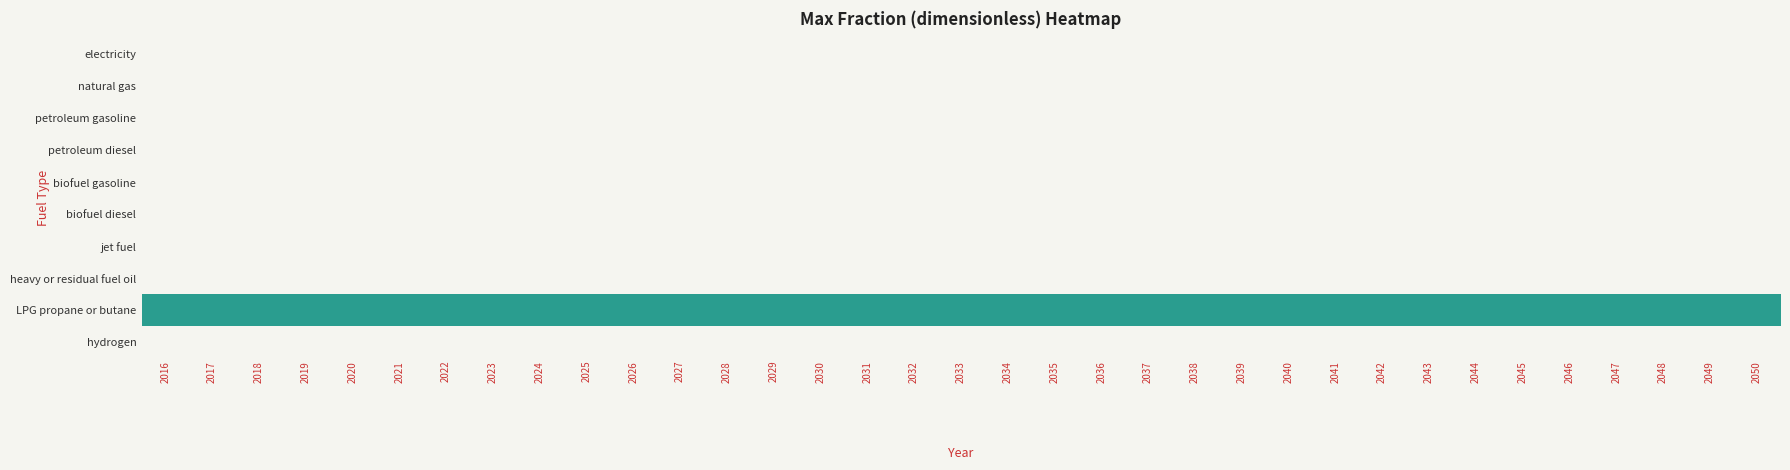

Reading left to right, list all the values displayed in this chart.

electricity: 2016=0	2017=0	2018=0	2019=0	2020=0	2021=0	2022=0	2023=0	2024=0	2025=0	2026=0	2027=0	2028=0	2029=0	2030=0	2031=0	2032=0	2033=0	2034=0	2035=0	2036=0	2037=0	2038=0	2039=0	2040=0	2041=0	2042=0	2043=0	2044=0	2045=0	2046=0	2047=0	2048=0	2049=0	2050=0
natural gas: 2016=0	2017=0	2018=0	2019=0	2020=0	2021=0	2022=0	2023=0	2024=0	2025=0	2026=0	2027=0	2028=0	2029=0	2030=0	2031=0	2032=0	2033=0	2034=0	2035=0	2036=0	2037=0	2038=0	2039=0	2040=0	2041=0	2042=0	2043=0	2044=0	2045=0	2046=0	2047=0	2048=0	2049=0	2050=0
petroleum gasoline: 2016=0	2017=0	2018=0	2019=0	2020=0	2021=0	2022=0	2023=0	2024=0	2025=0	2026=0	2027=0	2028=0	2029=0	2030=0	2031=0	2032=0	2033=0	2034=0	2035=0	2036=0	2037=0	2038=0	2039=0	2040=0	2041=0	2042=0	2043=0	2044=0	2045=0	2046=0	2047=0	2048=0	2049=0	2050=0
petroleum diesel: 2016=0	2017=0	2018=0	2019=0	2020=0	2021=0	2022=0	2023=0	2024=0	2025=0	2026=0	2027=0	2028=0	2029=0	2030=0	2031=0	2032=0	2033=0	2034=0	2035=0	2036=0	2037=0	2038=0	2039=0	2040=0	2041=0	2042=0	2043=0	2044=0	2045=0	2046=0	2047=0	2048=0	2049=0	2050=0
biofuel gasoline: 2016=0	2017=0	2018=0	2019=0	2020=0	2021=0	2022=0	2023=0	2024=0	2025=0	2026=0	2027=0	2028=0	2029=0	2030=0	2031=0	2032=0	2033=0	2034=0	2035=0	2036=0	2037=0	2038=0	2039=0	2040=0	2041=0	2042=0	2043=0	2044=0	2045=0	2046=0	2047=0	2048=0	2049=0	2050=0
biofuel diesel: 2016=0	2017=0	2018=0	2019=0	2020=0	2021=0	2022=0	2023=0	2024=0	2025=0	2026=0	2027=0	2028=0	2029=0	2030=0	2031=0	2032=0	2033=0	2034=0	2035=0	2036=0	2037=0	2038=0	2039=0	2040=0	2041=0	2042=0	2043=0	2044=0	2045=0	2046=0	2047=0	2048=0	2049=0	2050=0
jet fuel: 2016=0	2017=0	2018=0	2019=0	2020=0	2021=0	2022=0	2023=0	2024=0	2025=0	2026=0	2027=0	2028=0	2029=0	2030=0	2031=0	2032=0	2033=0	2034=0	2035=0	2036=0	2037=0	2038=0	2039=0	2040=0	2041=0	2042=0	2043=0	2044=0	2045=0	2046=0	2047=0	2048=0	2049=0	2050=0
heavy or residual fuel oil: 2016=0	2017=0	2018=0	2019=0	2020=0	2021=0	2022=0	2023=0	2024=0	2025=0	2026=0	2027=0	2028=0	2029=0	2030=0	2031=0	2032=0	2033=0	2034=0	2035=0	2036=0	2037=0	2038=0	2039=0	2040=0	2041=0	2042=0	2043=0	2044=0	2045=0	2046=0	2047=0	2048=0	2049=0	2050=0
LPG propane or butane: 2016=1	2017=1	2018=1	2019=1	2020=1	2021=1	2022=1	2023=1	2024=1	2025=1	2026=1	2027=1	2028=1	2029=1	2030=1	2031=1	2032=1	2033=1	2034=1	2035=1	2036=1	2037=1	2038=1	2039=1	2040=1	2041=1	2042=1	2043=1	2044=1	2045=1	2046=1	2047=1	2048=1	2049=1	2050=1
hydrogen: 2016=0	2017=0	2018=0	2019=0	2020=0	2021=0	2022=0	2023=0	2024=0	2025=0	2026=0	2027=0	2028=0	2029=0	2030=0	2031=0	2032=0	2033=0	2034=0	2035=0	2036=0	2037=0	2038=0	2039=0	2040=0	2041=0	2042=0	2043=0	2044=0	2045=0	2046=0	2047=0	2048=0	2049=0	2050=0